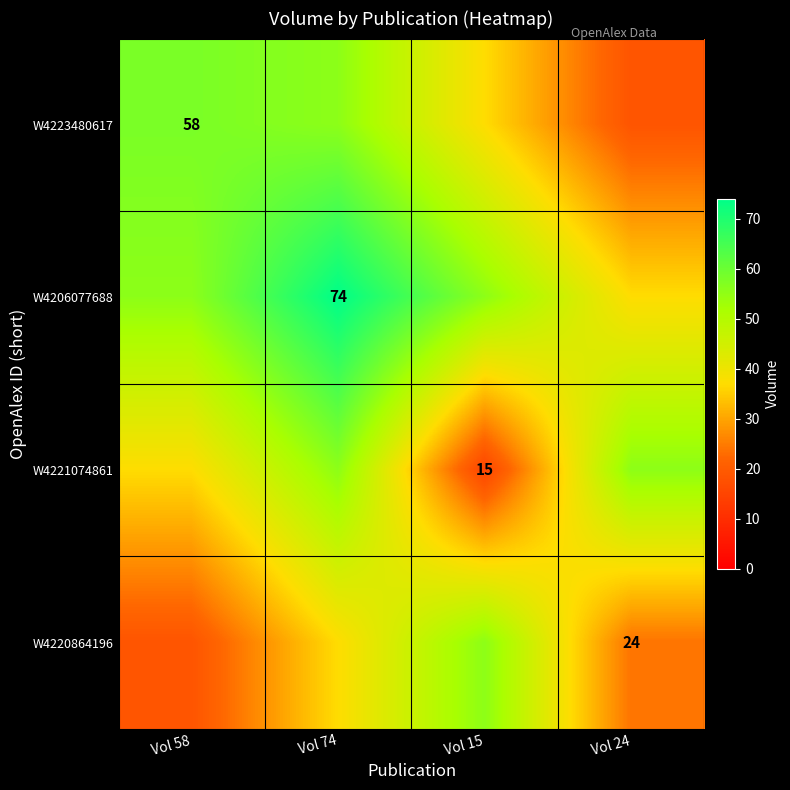

At which category is the sum across all series the highest?

Vol 74